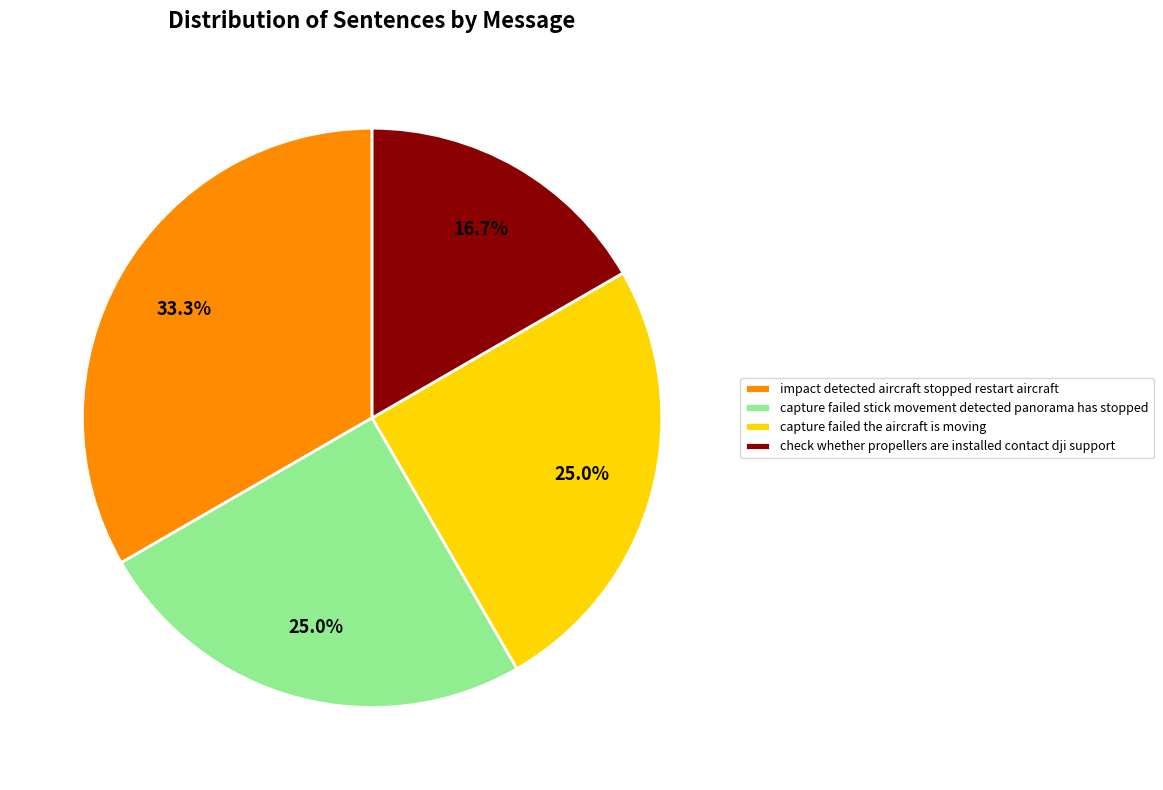

What is the smallest slice in the pie chart?

check whether propellers are installed contact dji support